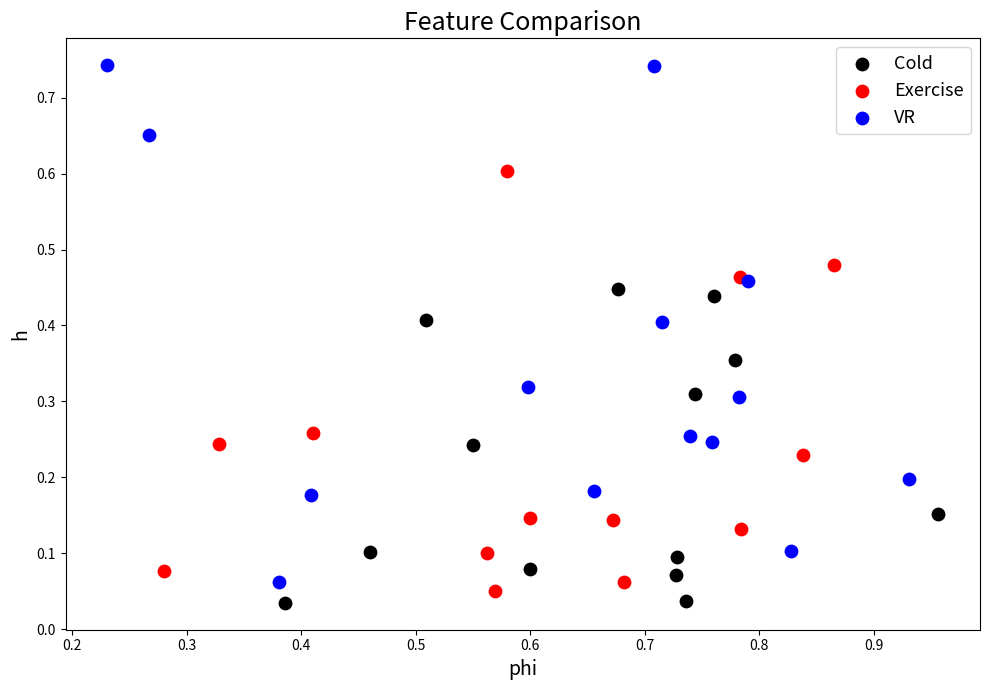

Which series has the largest Y range (max minus min)?

VR